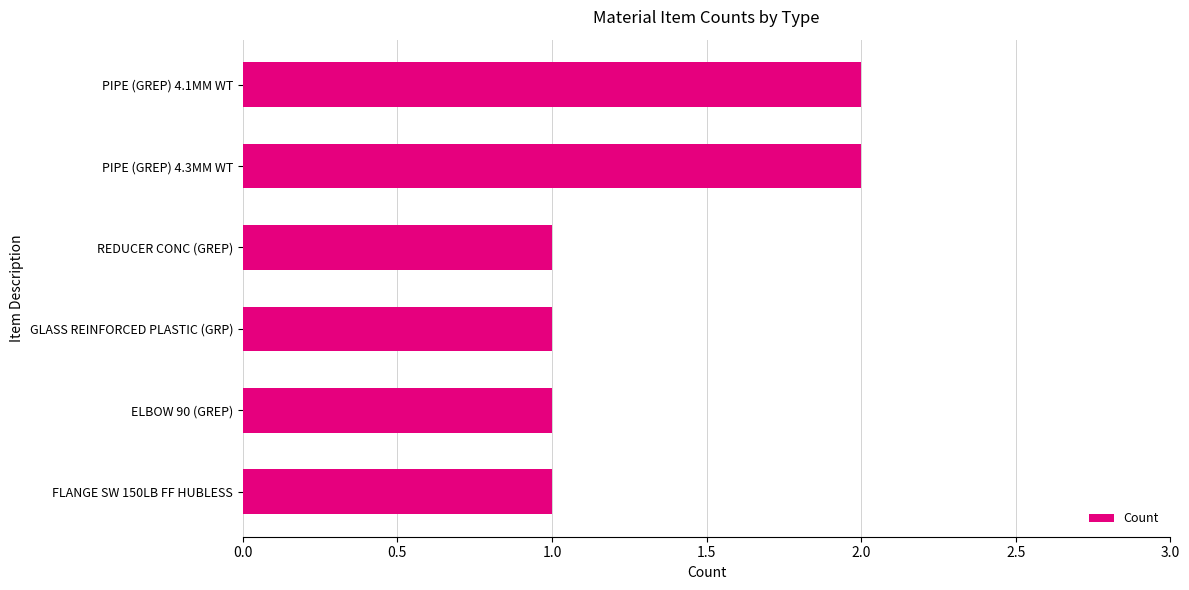

The chart shows a value of 4 at PIPE (GREP) 4.1MM WT. True or false?

False